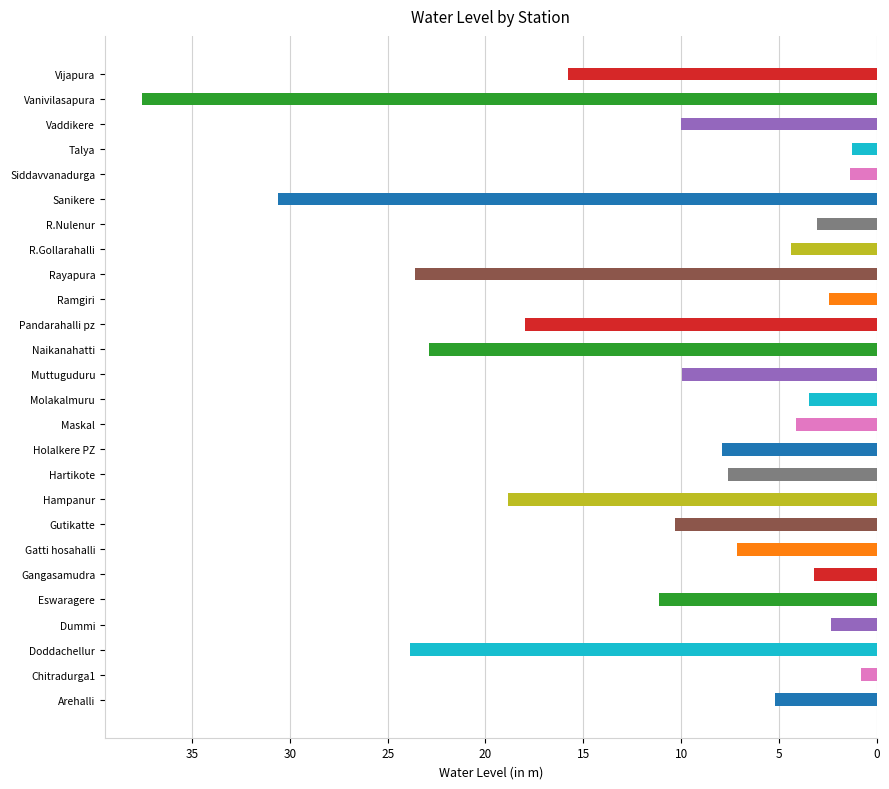

What is the difference between the maximum and minimum values?

36.8